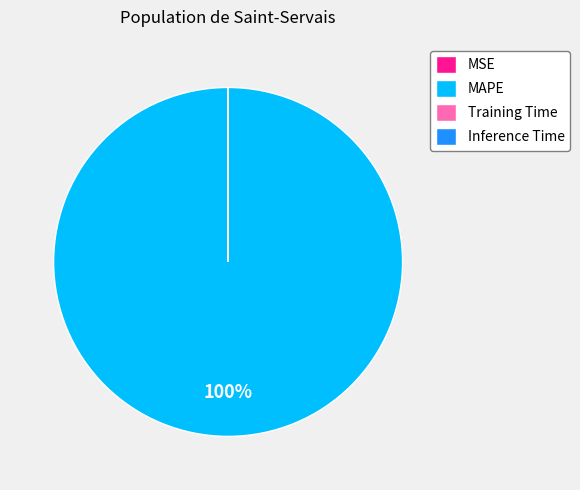

To the nearest percent, what is the average slice percentage?

25%